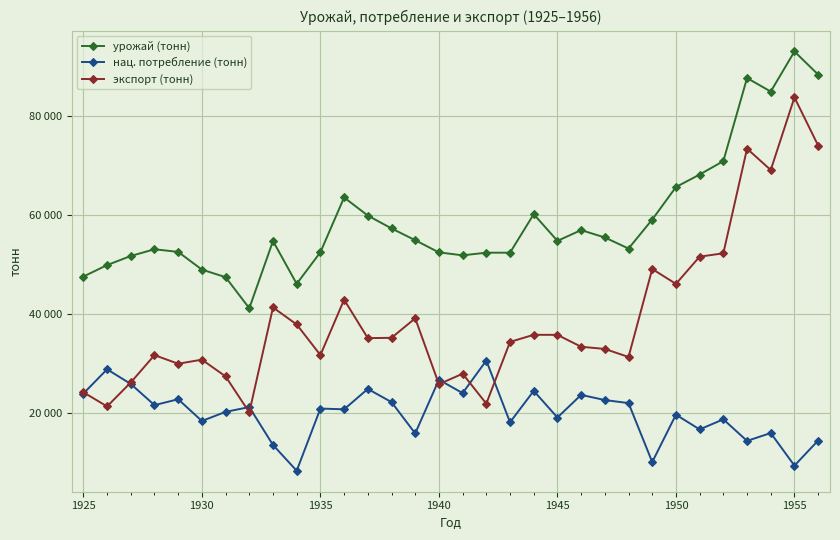

What is the minimum value shown in the chart?

8239